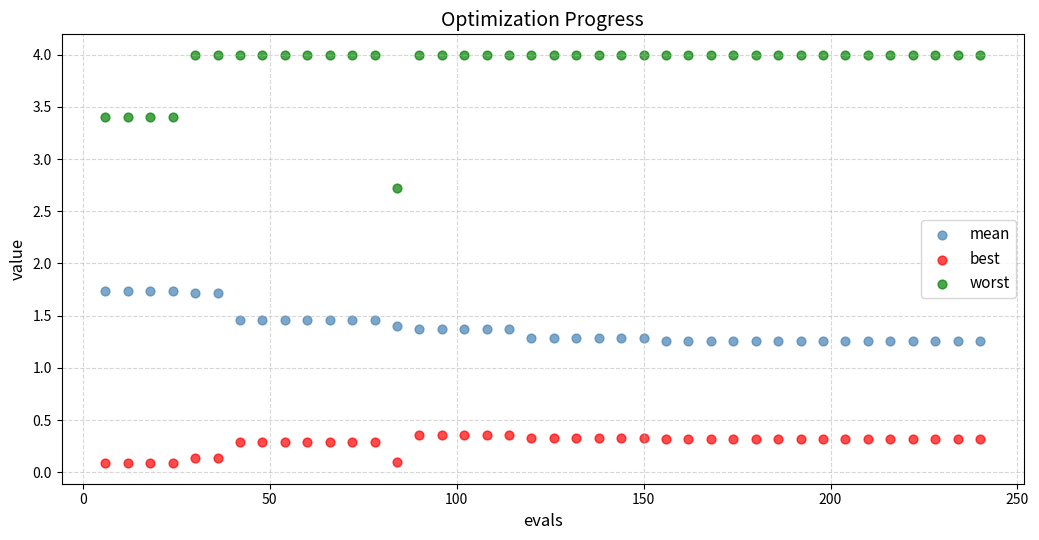

In the worst series, what Y value is closest to 3?

2.7